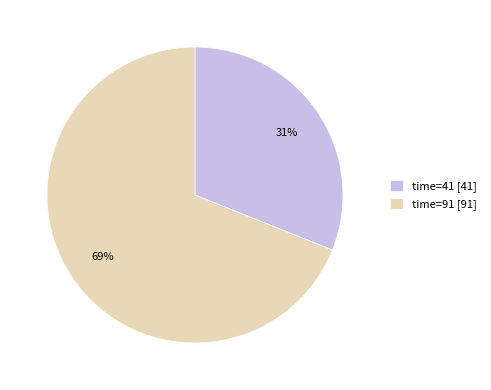

Which category has the biggest portion of the pie?

time=91